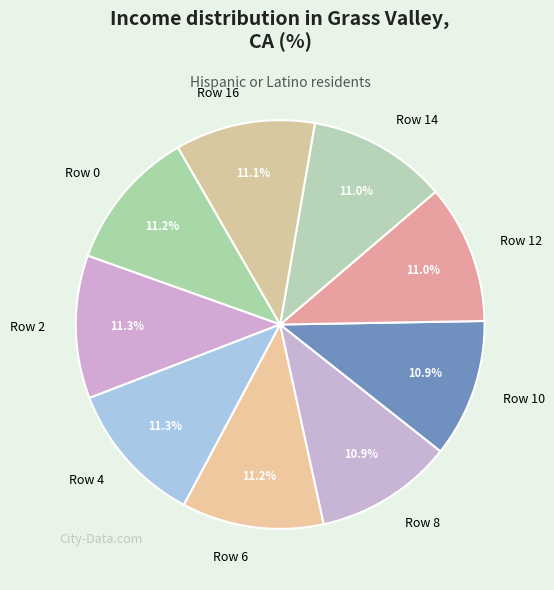

What percentage is the Row 4 slice, to the nearest percent?

11%